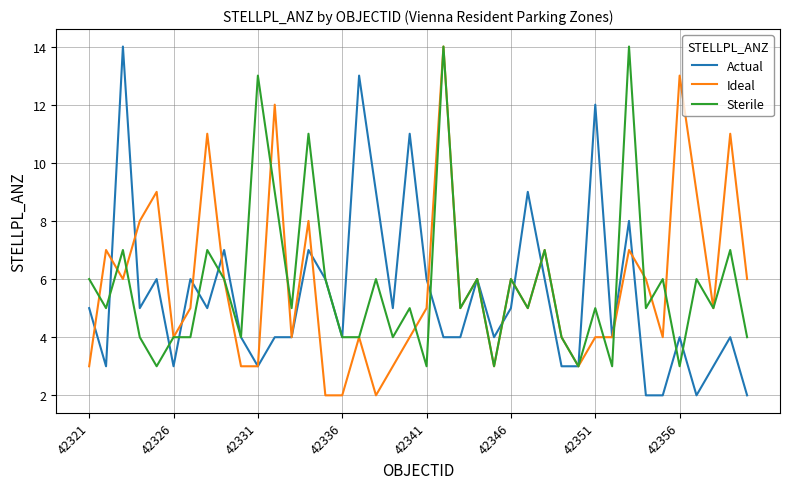

What is the highest value of the Actual series?

14